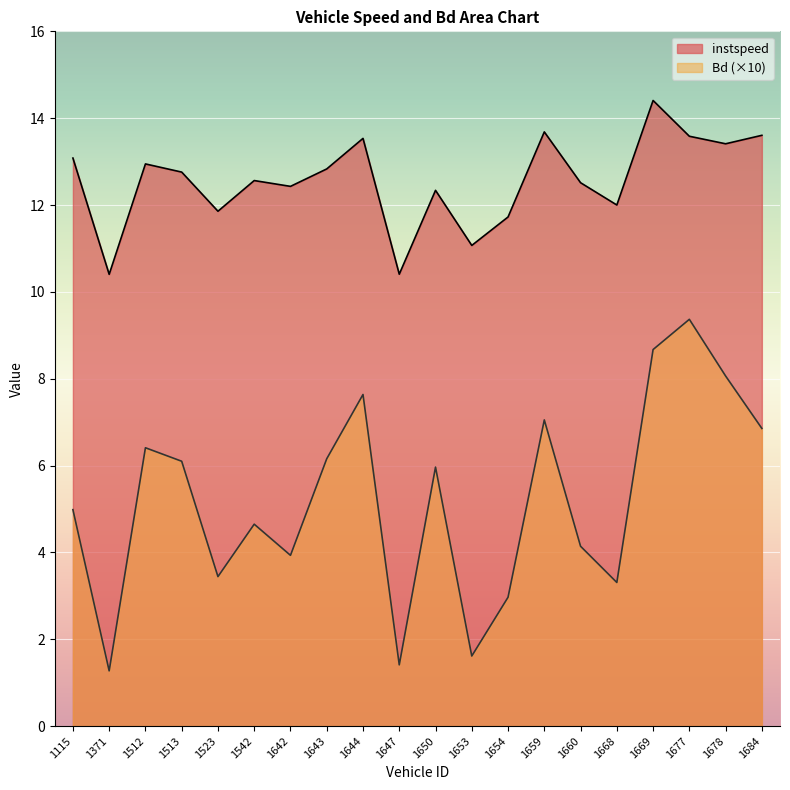

The value of instspeed at 1115 is 13.1. True or false?

True